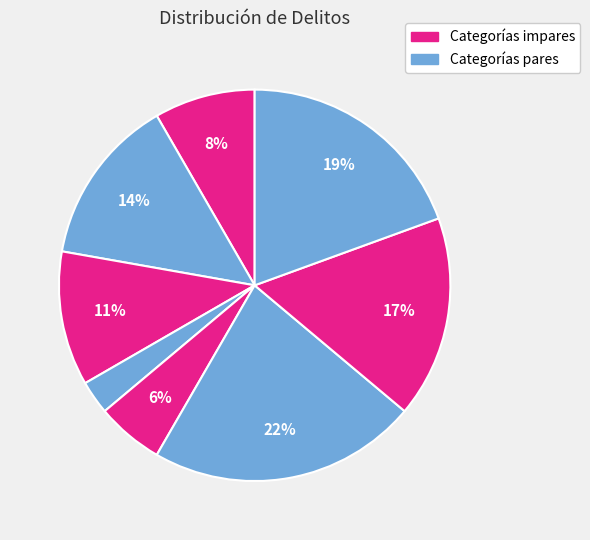

Count the number of slices in the pie.

8